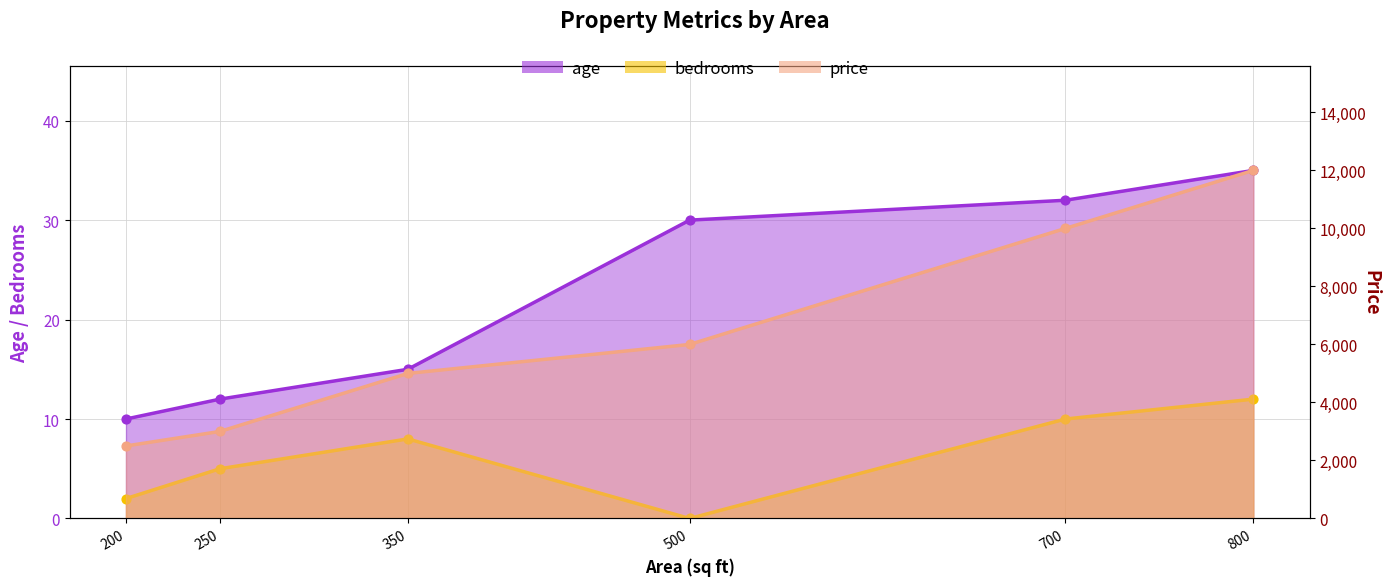

Is the value of price at 800 greater than the value of bedrooms at 800?

Yes